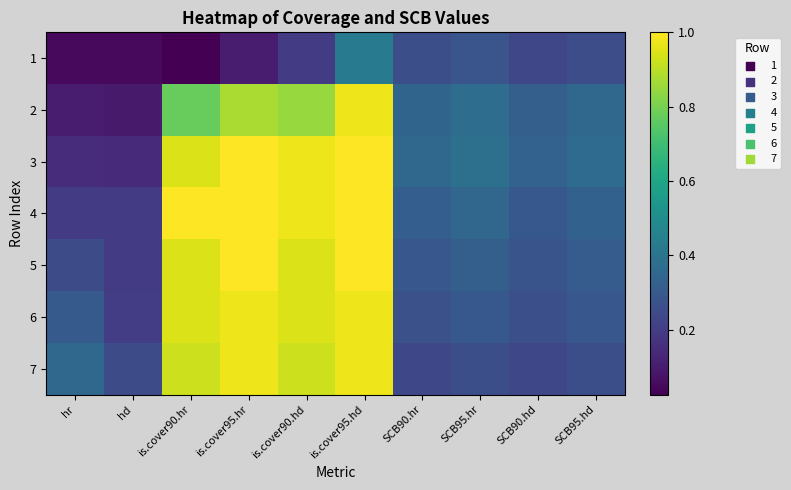

What is the difference between the highest and lowest values at is.cover90.hr?

1.0